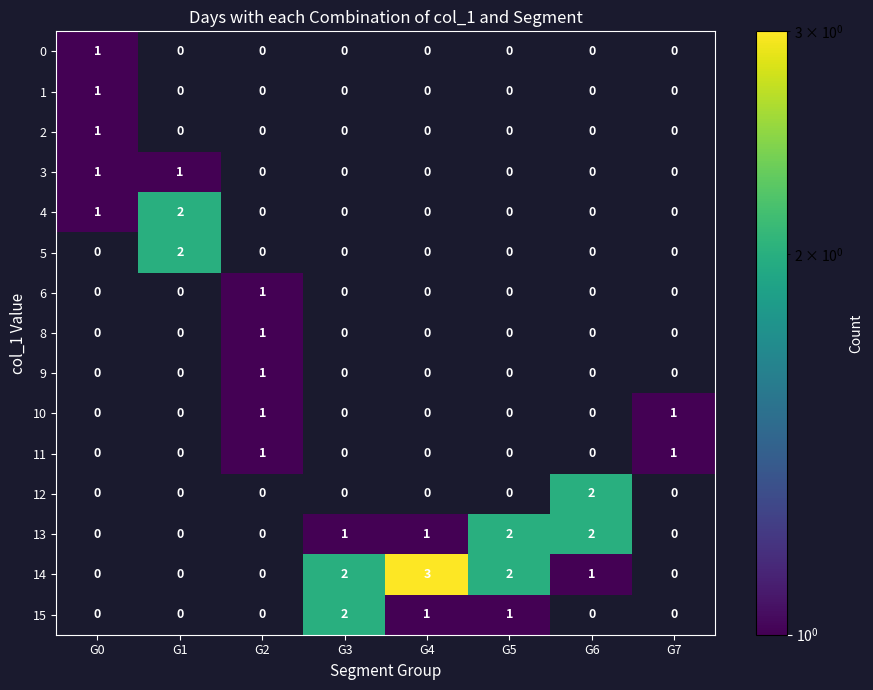

Which label corresponds to the largest value in the chart?

G4